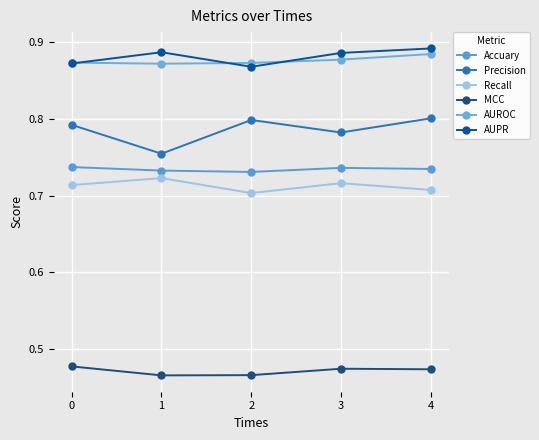

Rank the series at 0 from highest to lowest value.

AUROC, AUPR, Precision, Accuary, Recall, MCC